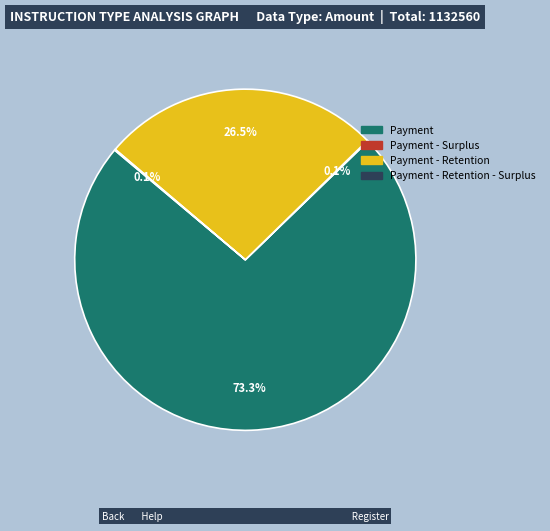

Is there any slice that represents more than half of the pie?

Yes